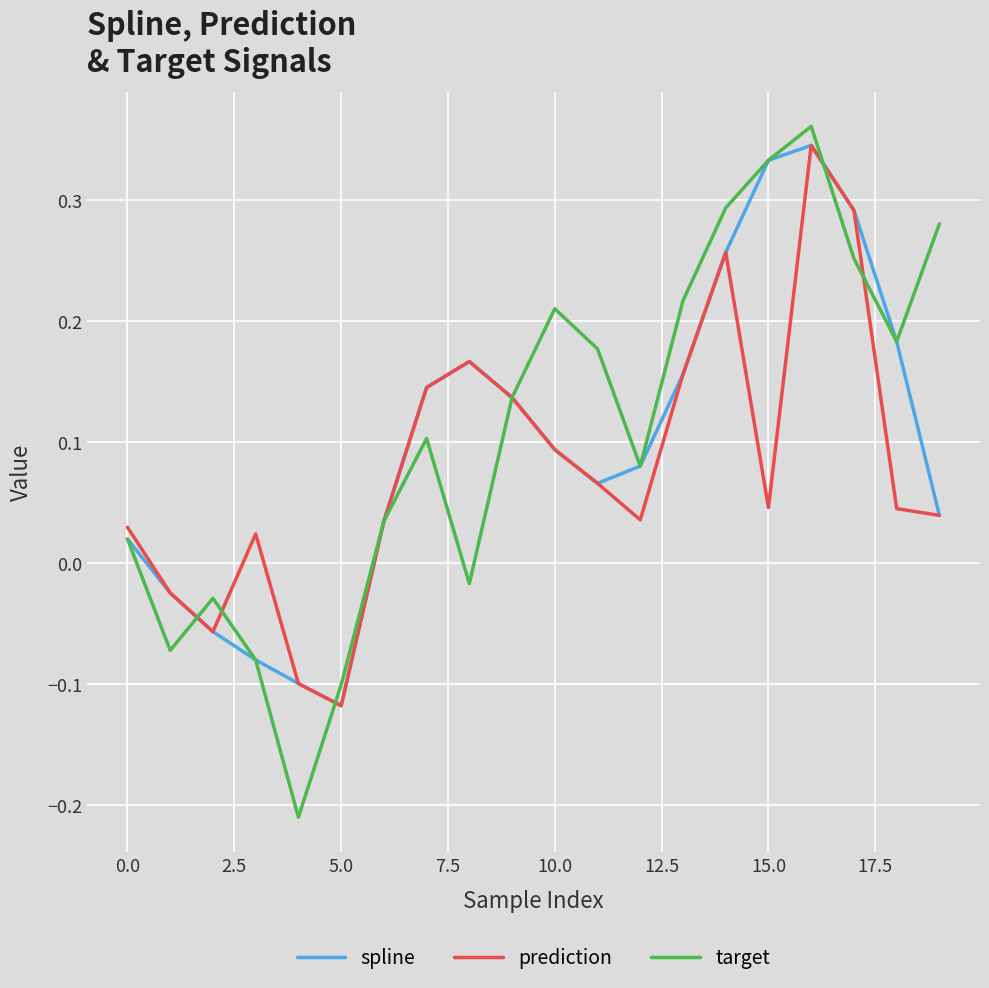

Which series has the largest range (max minus min)?

target